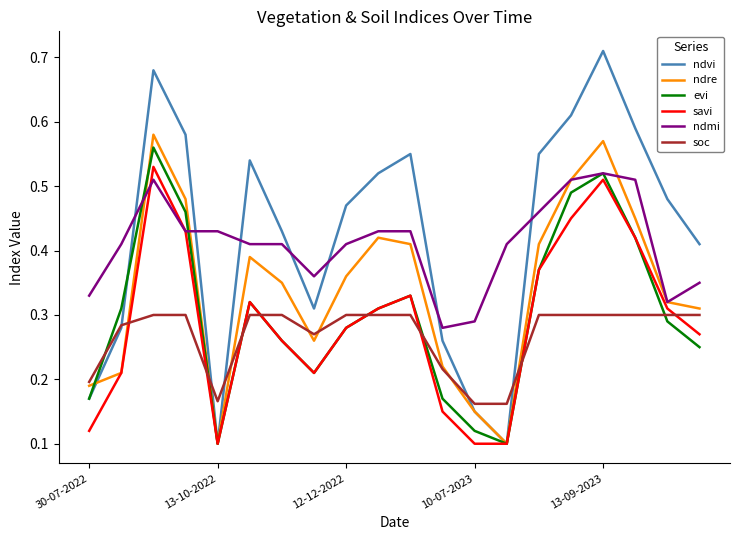

Which series has the widest spread of values?

ndvi